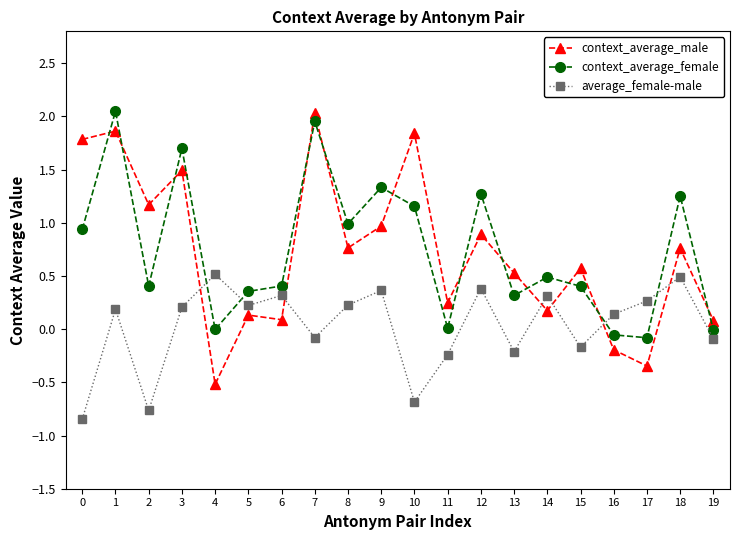

Where does the average_female-male series first go above 0?

1